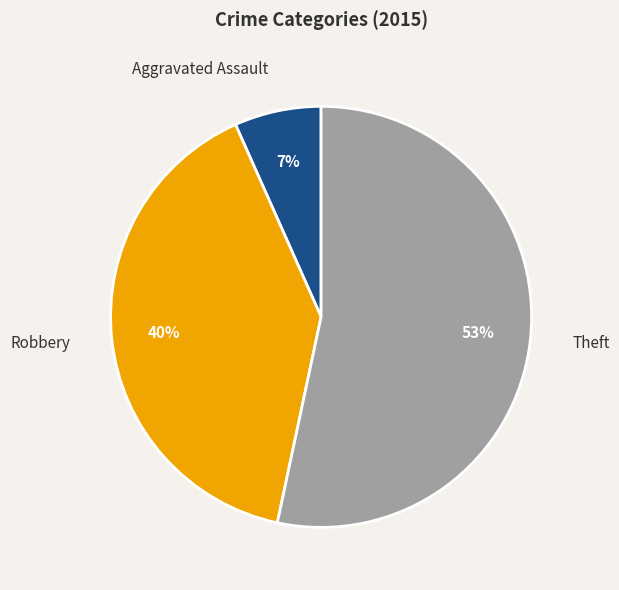

To the nearest percent, what is the combined percentage of Aggravated Assault and Theft?

60%